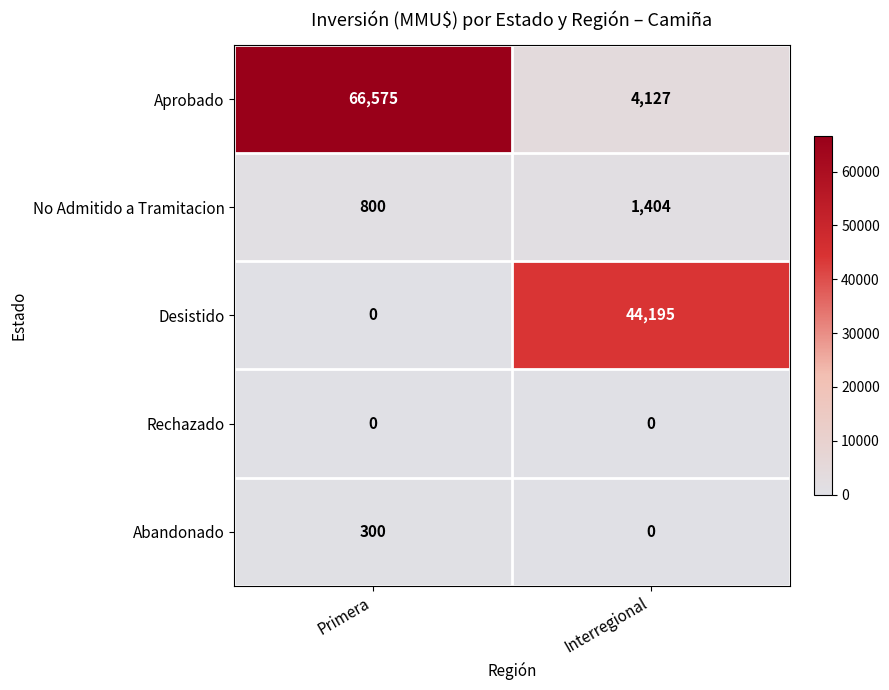

Reading left to right, list all the values displayed in this chart.

Aprobado: 66575	4127
No Admitido a Tramitacion: 800	1404
Desistido: 0	44195
Rechazado: 0	0
Abandonado: 300	0